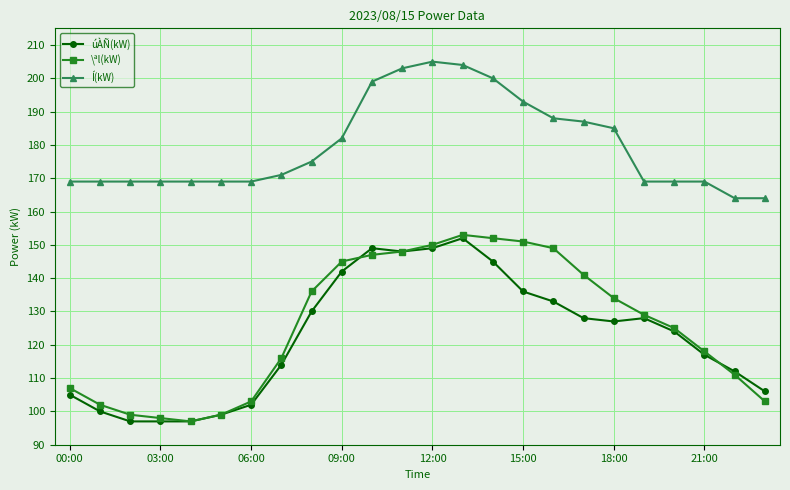

What is the value of the úÀÑ(kW) point at the 2nd from the left?

100